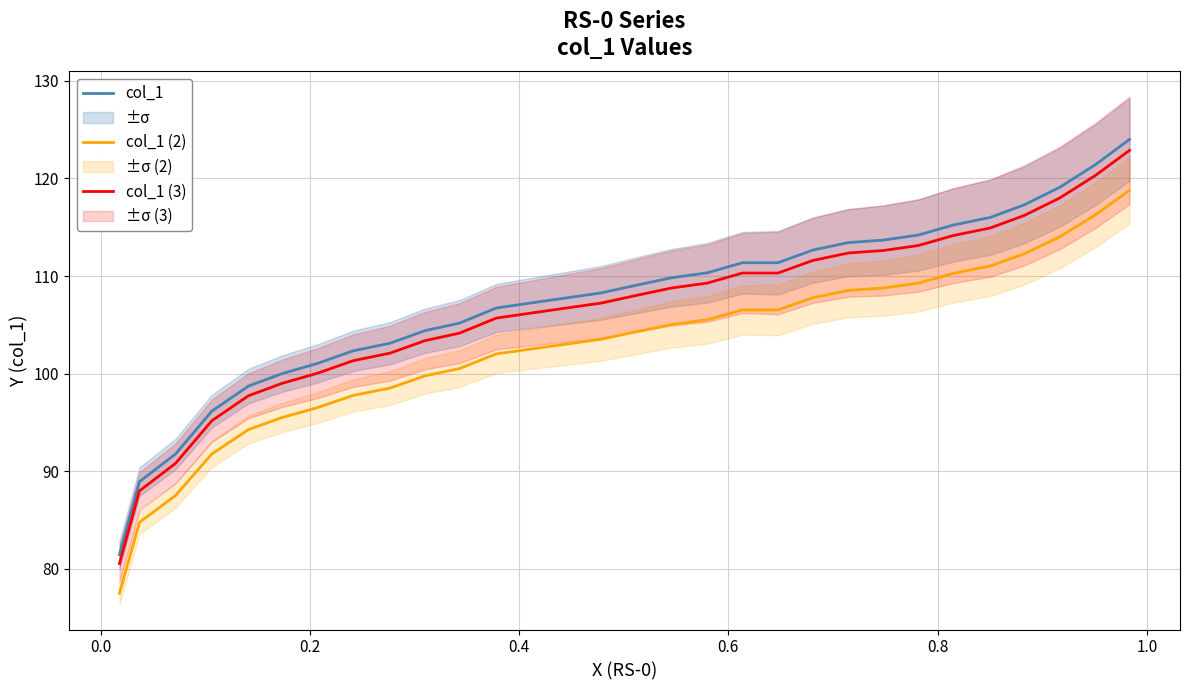

What is the minimum value for col_1 (2)?

77.5